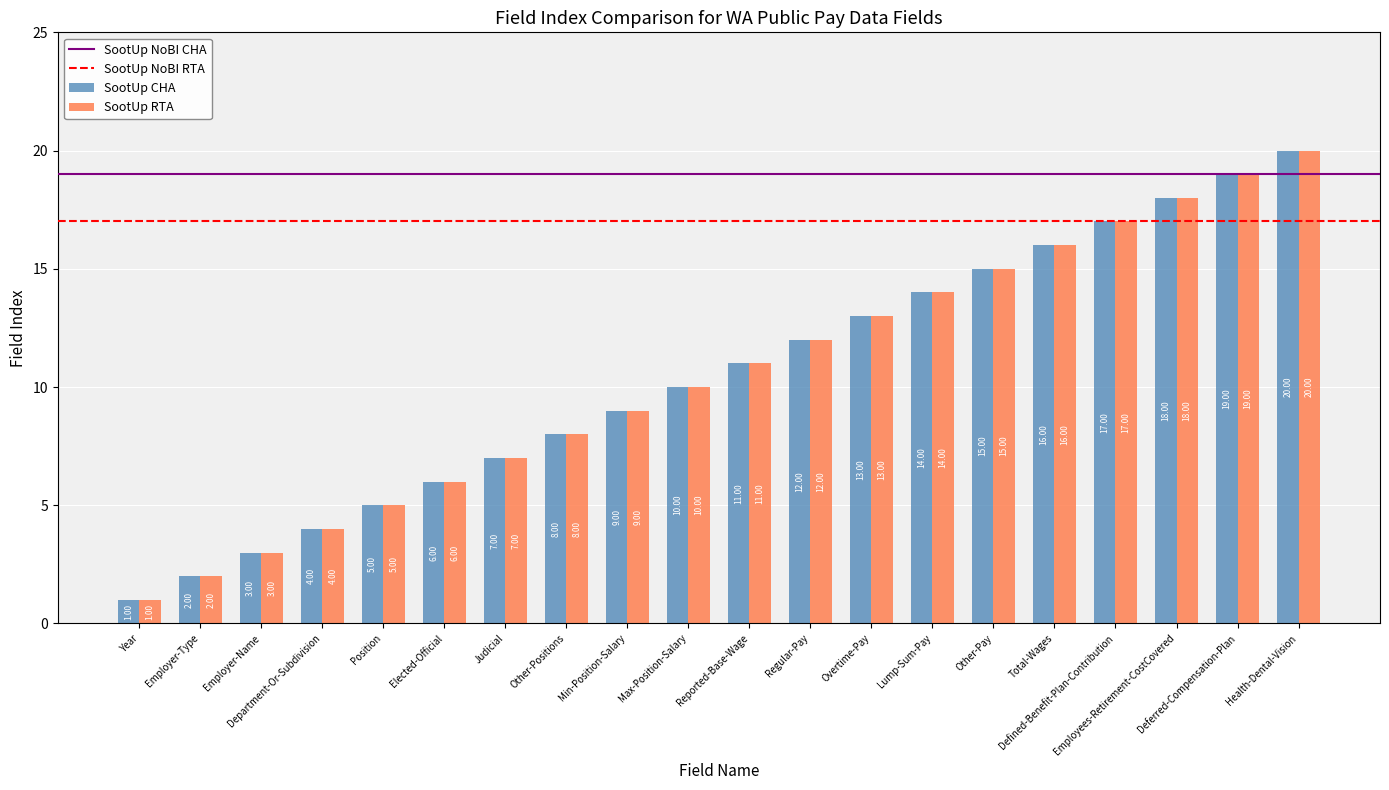

What is the difference between the maximum and second lowest values in the SootUp CHA series?

18